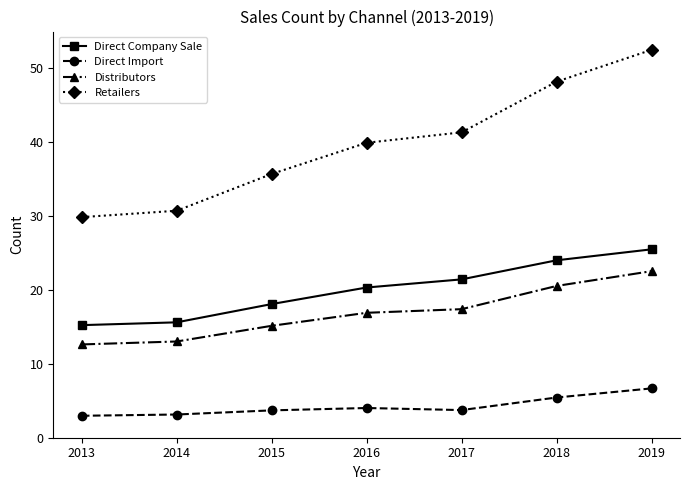

What are all the series names shown in the legend?

Direct Company Sale, Direct Import, Distributors, Retailers